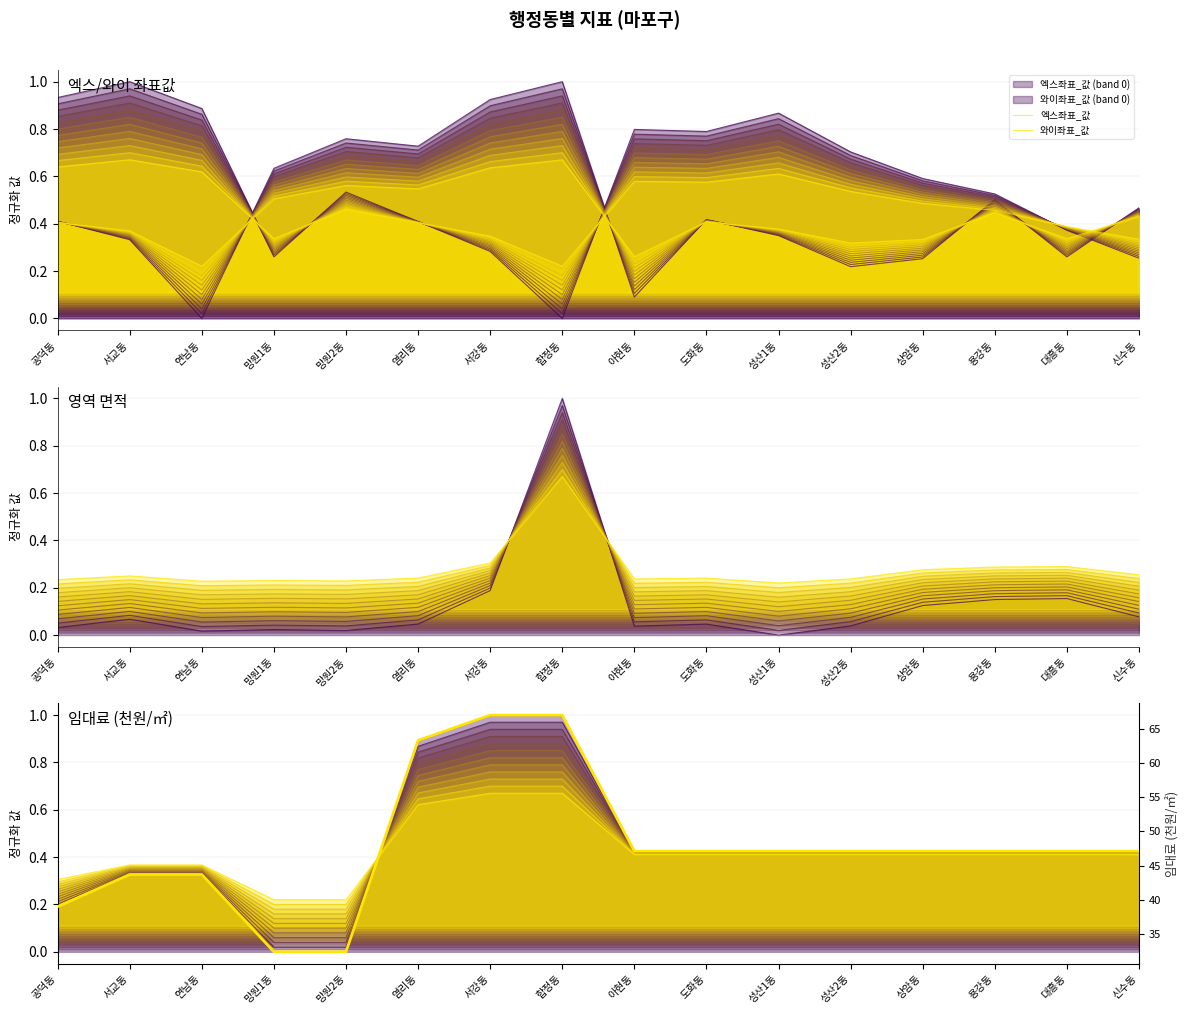

Which series has the largest total across all categories?

임대료(천원/㎡)